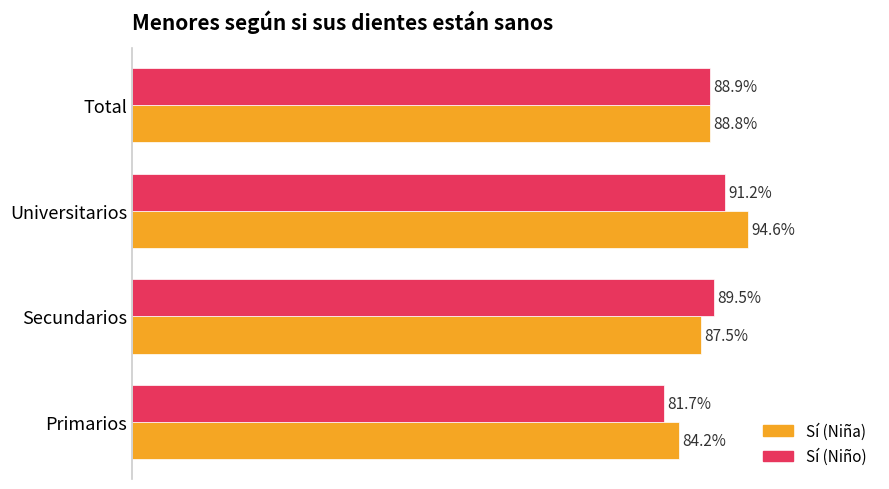

Rank the series by their average value, from highest to lowest.

Sí (Niña), Sí (Niño)